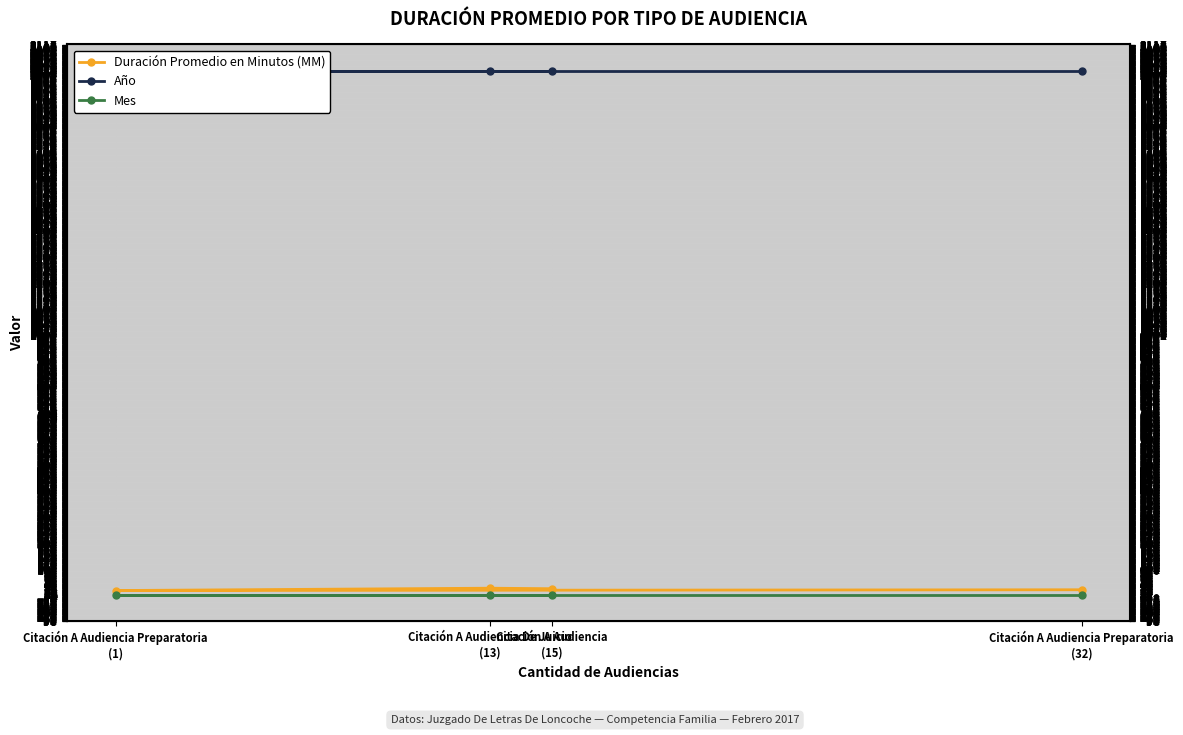

What is the greatest value displayed?

2017